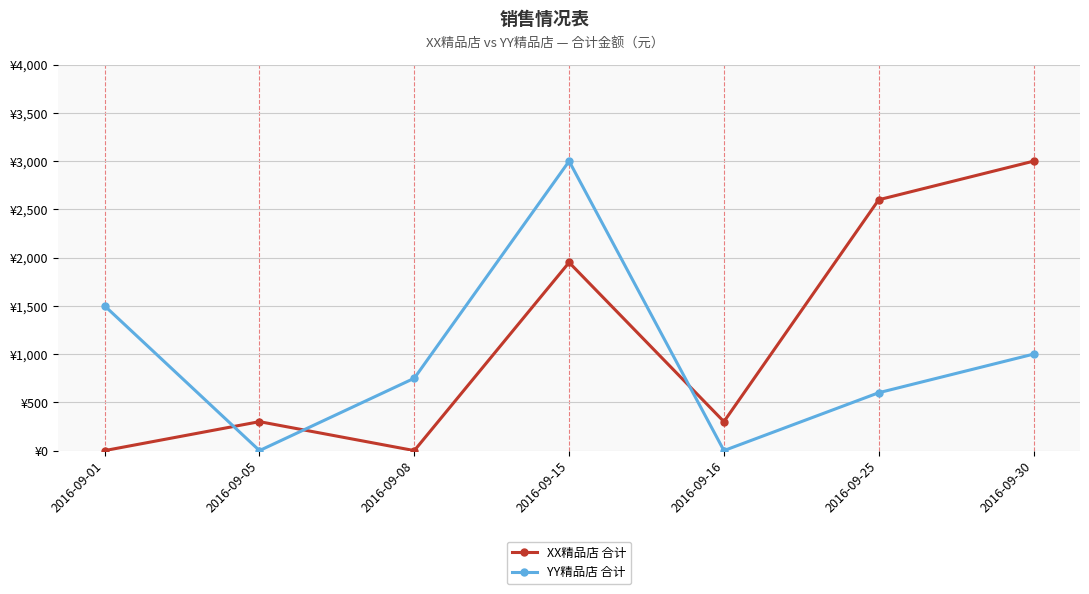

How many interior local peaks does the XX精品店 合计 series have?

2